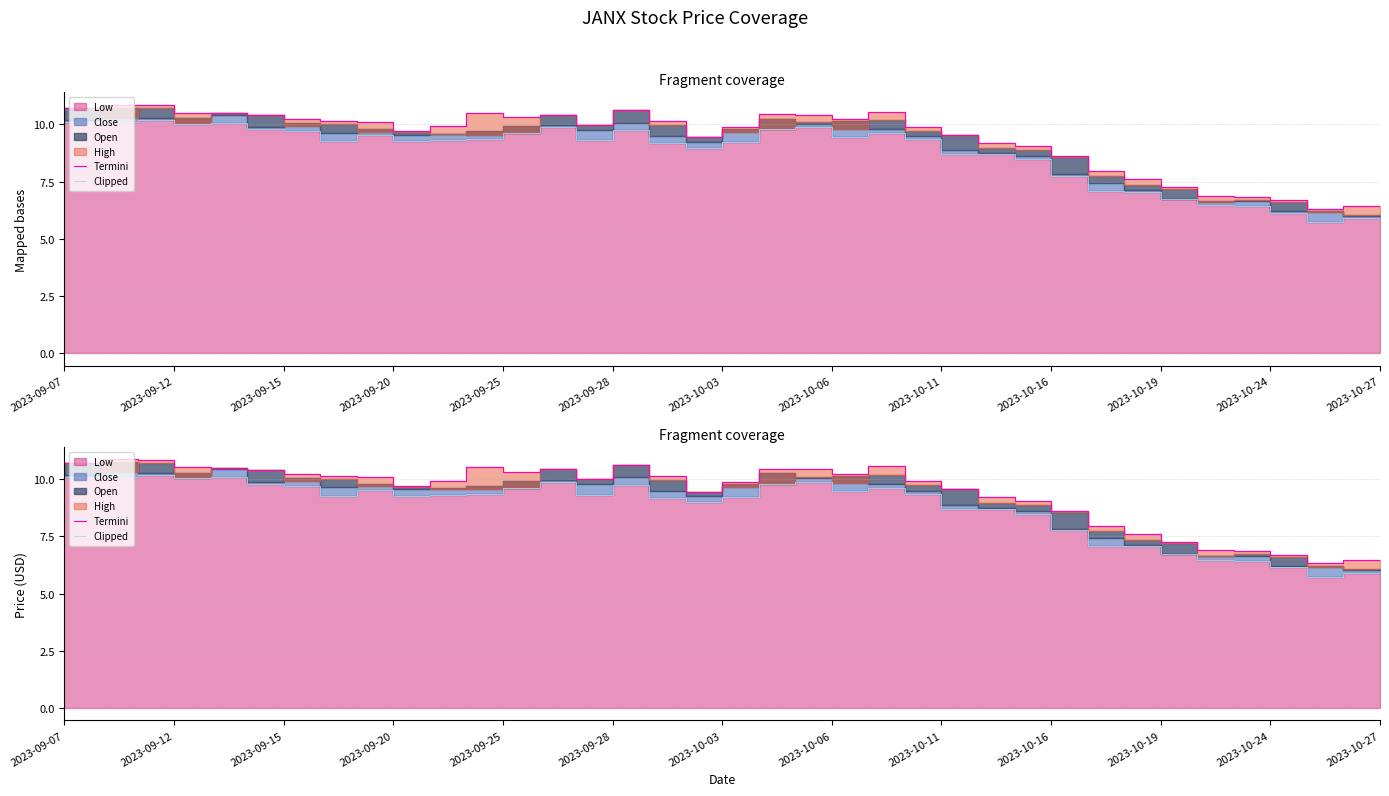

Reading left to right, transcribe all the data shown in this chart.

Termini: 10.7	10.7	10.9	10.8	10.5	10.5	10.4	10.2	10.2	10.1	9.7	9.9	10.5	10.3	10.4	10.0	10.6	10.1	9.5	9.9	10.5	10.4	10.2	10.6	9.9	9.6	9.2	9.0	8.6	8.0	7.6	7.2	6.9	6.8	6.7	6.3	6.4
Clipped: 10.3	10.1	10.1	10.2	10.0	10.1	9.8	9.7	9.3	9.5	9.3	9.3	9.4	9.6	9.9	9.3	9.8	9.2	9.0	9.2	9.8	9.9	9.5	9.6	9.4	8.7	8.7	8.5	7.8	7.1	7.1	6.7	6.5	6.4	6.1	5.7	5.9